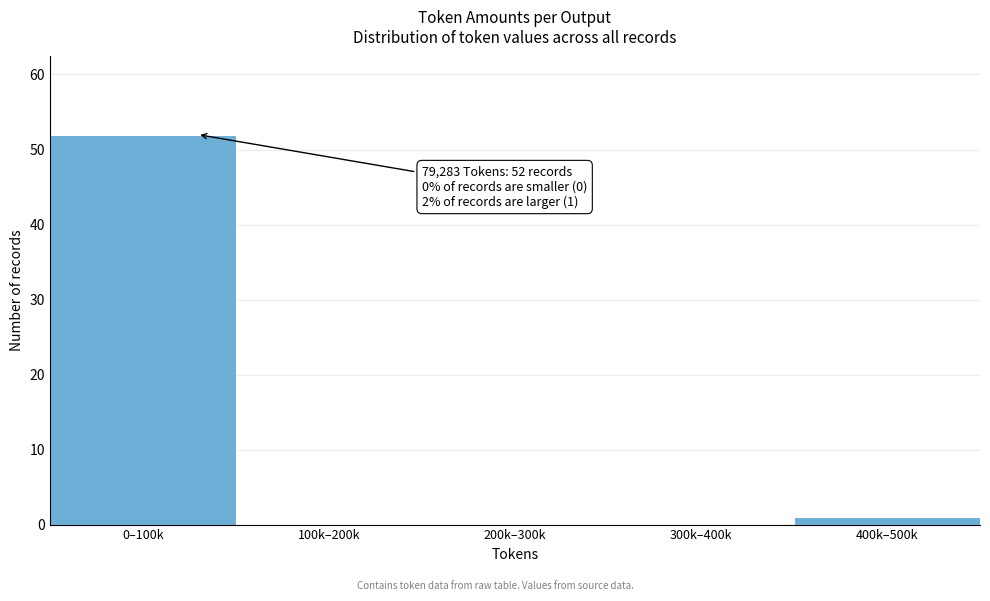

Reading left to right, transcribe all the data shown in this chart.

0–100k=52	100k–200k=0	200k–300k=0	300k–400k=0	400k–500k=1